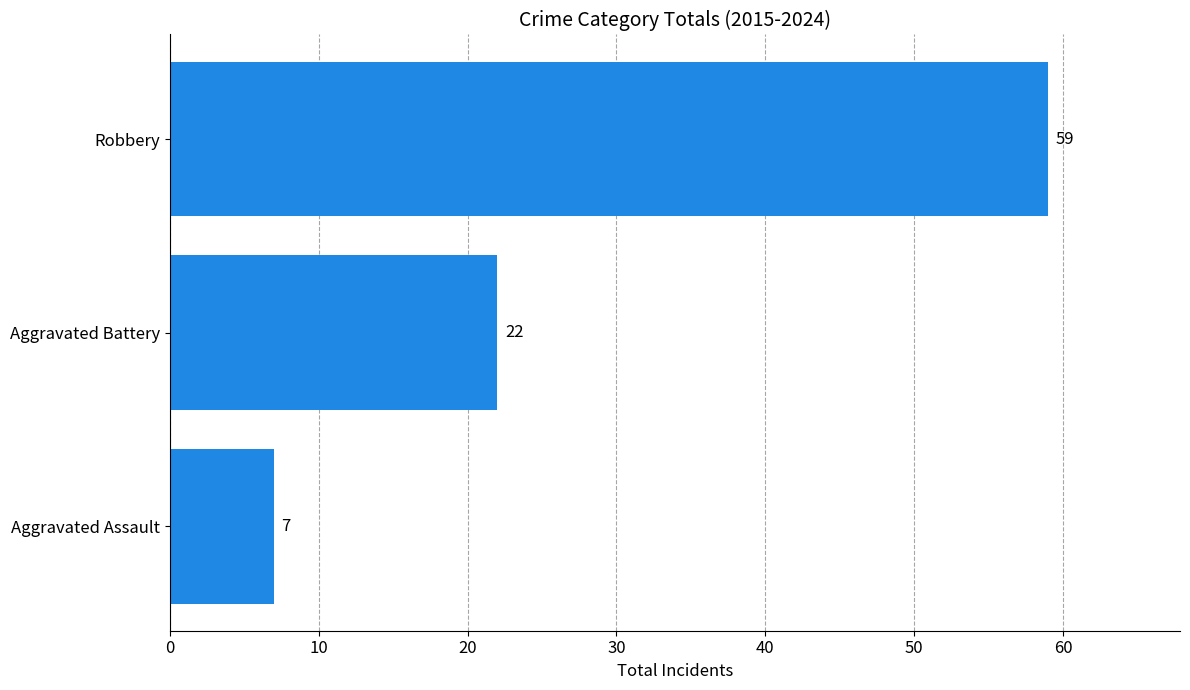

Rank the categories by value from highest to lowest.

Robbery, Aggravated Battery, Aggravated Assault